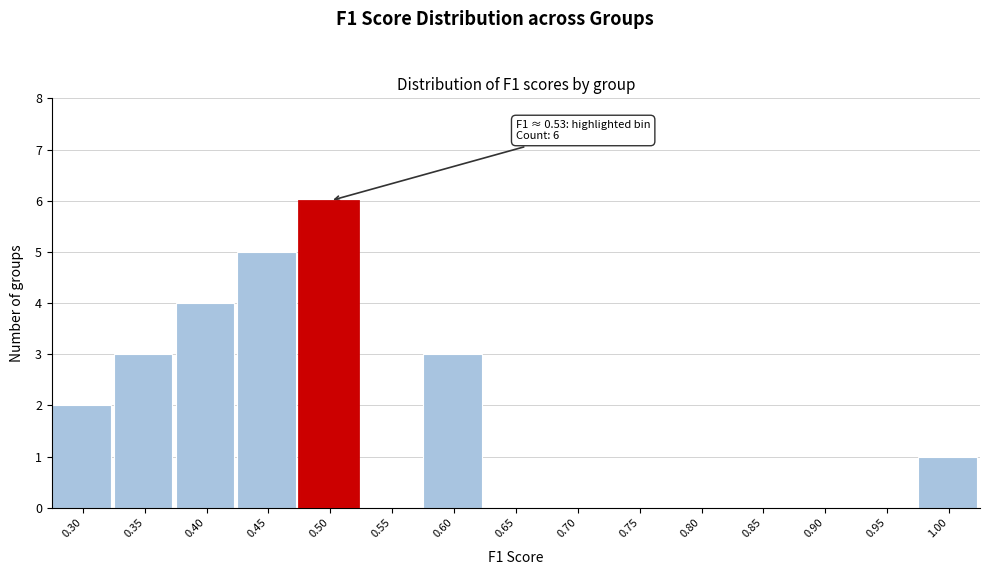

Is it true that the value at 0.75 is -4?

False